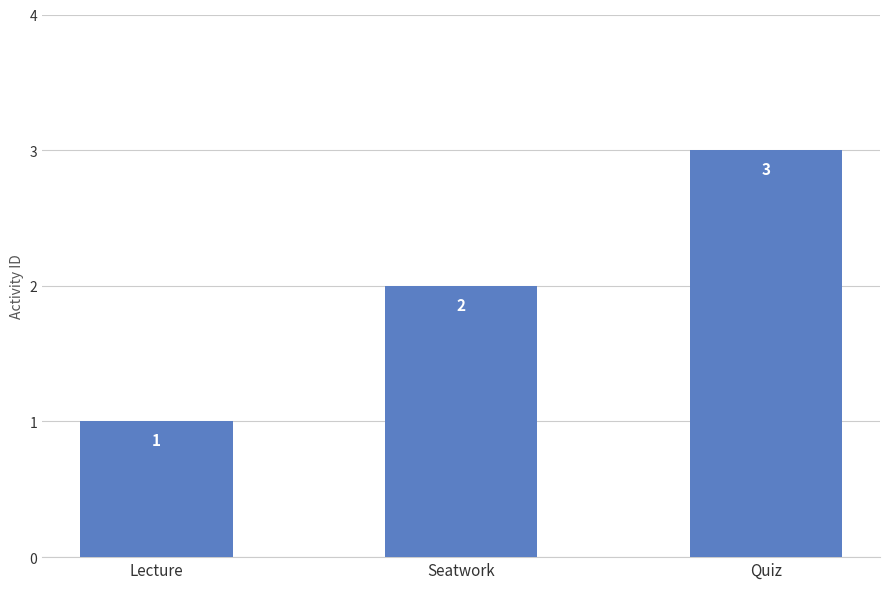

How many data points are less than 2?

1